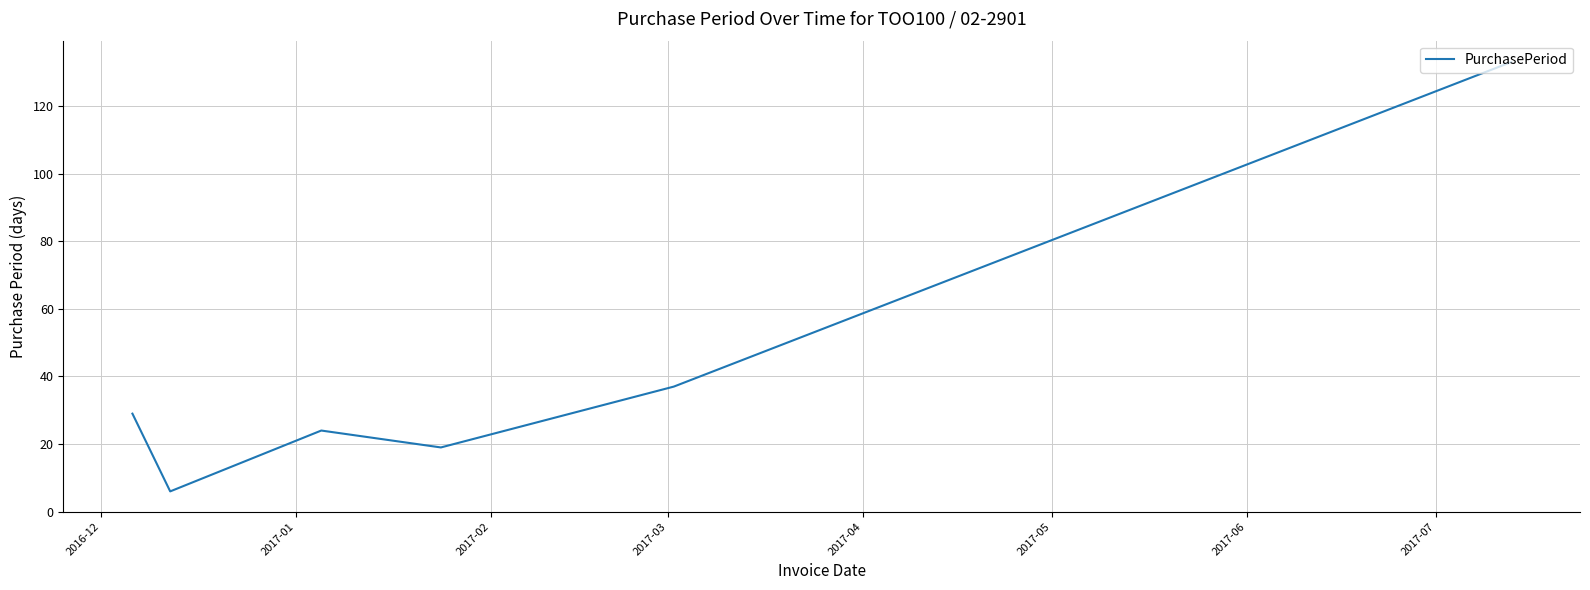

What is the difference between the maximum and minimum values?

127